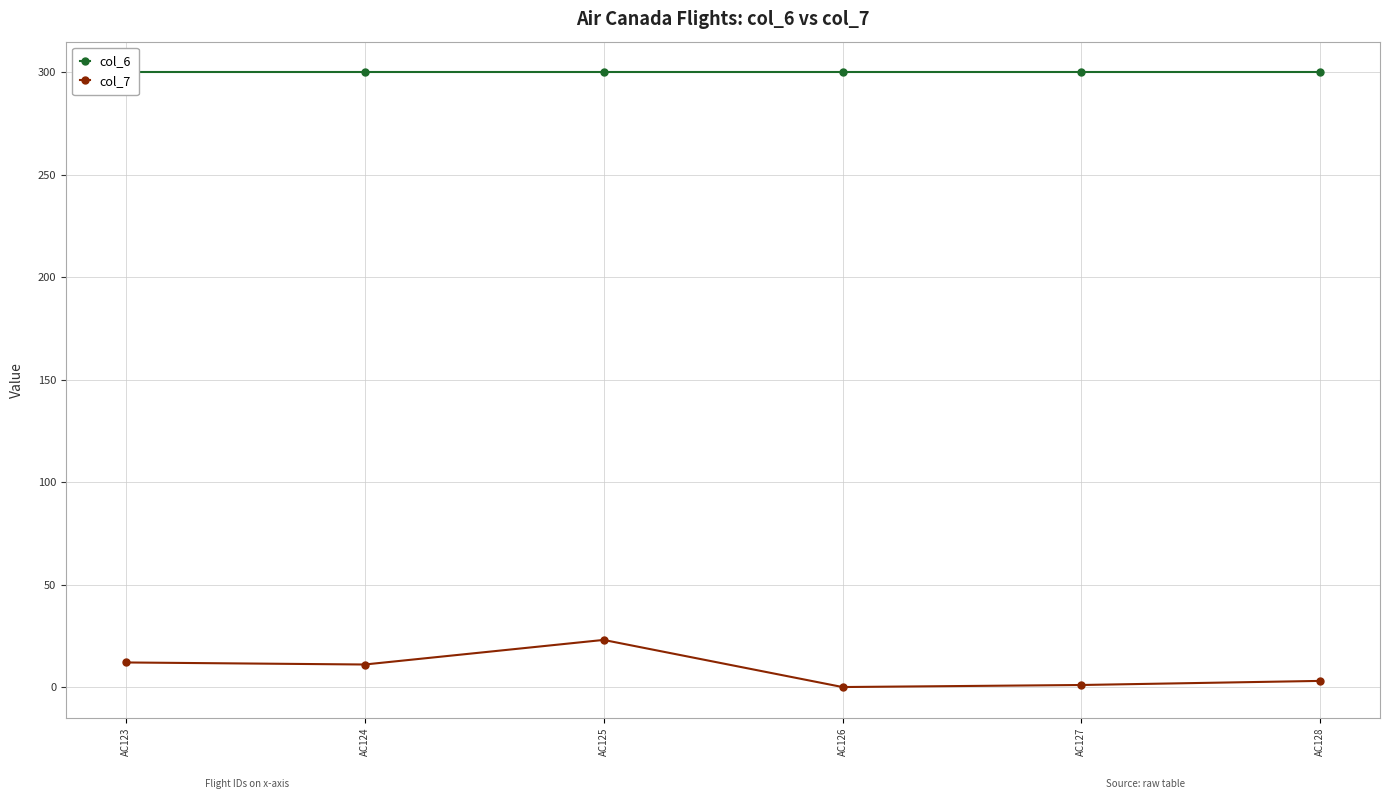

Which series has the largest total across all categories?

col_6